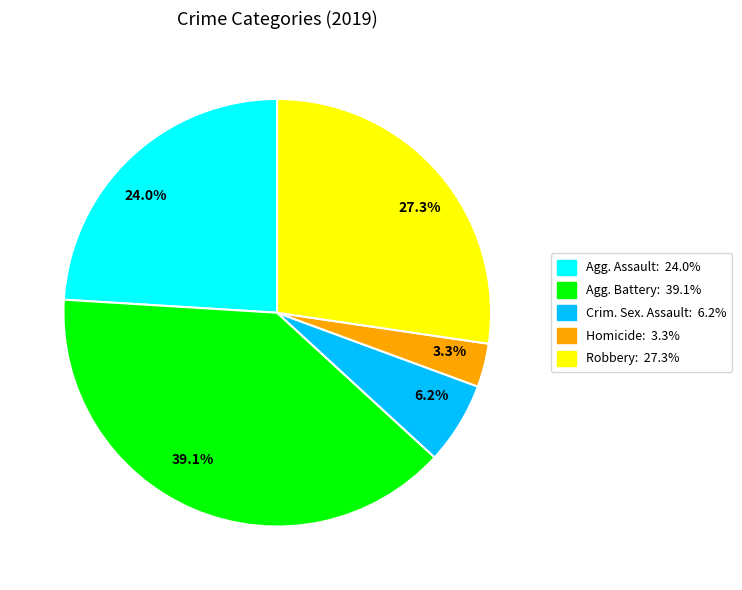

Is there a majority slice in this chart?

No